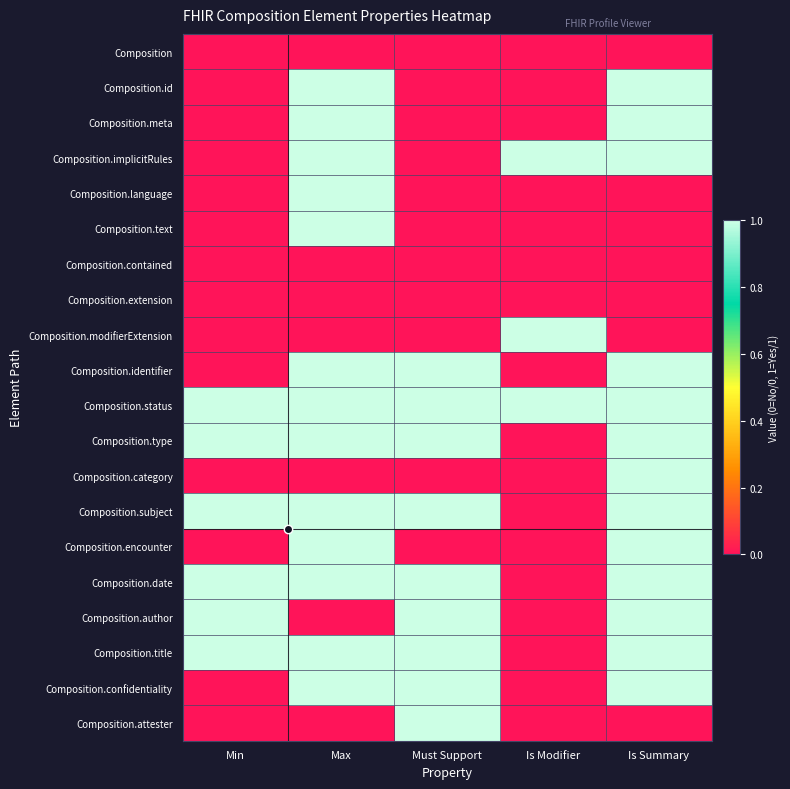

What is the difference between the highest and lowest values at Is Modifier?

1